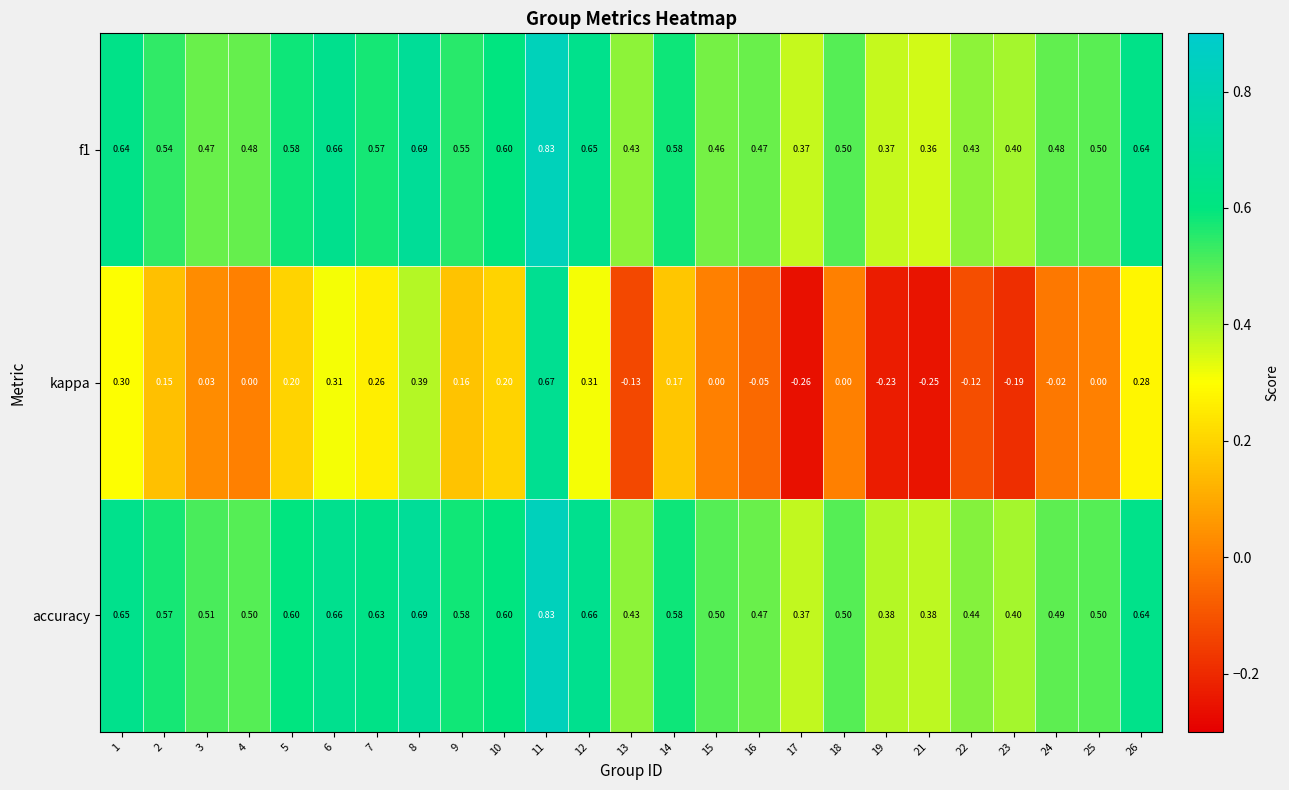

How many data points does each series have?

25